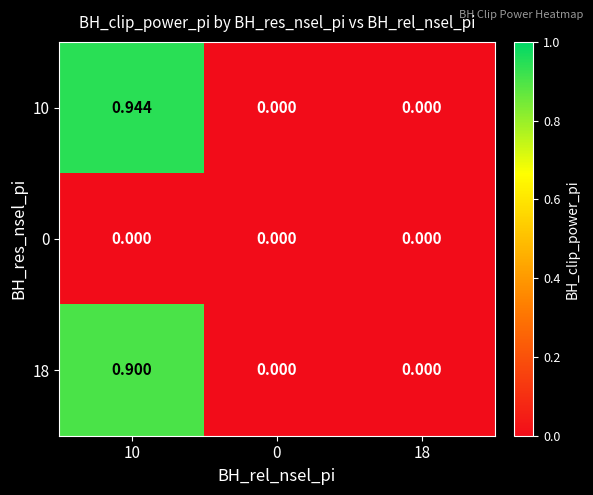

Which series changed the most between 10 and 18?

10